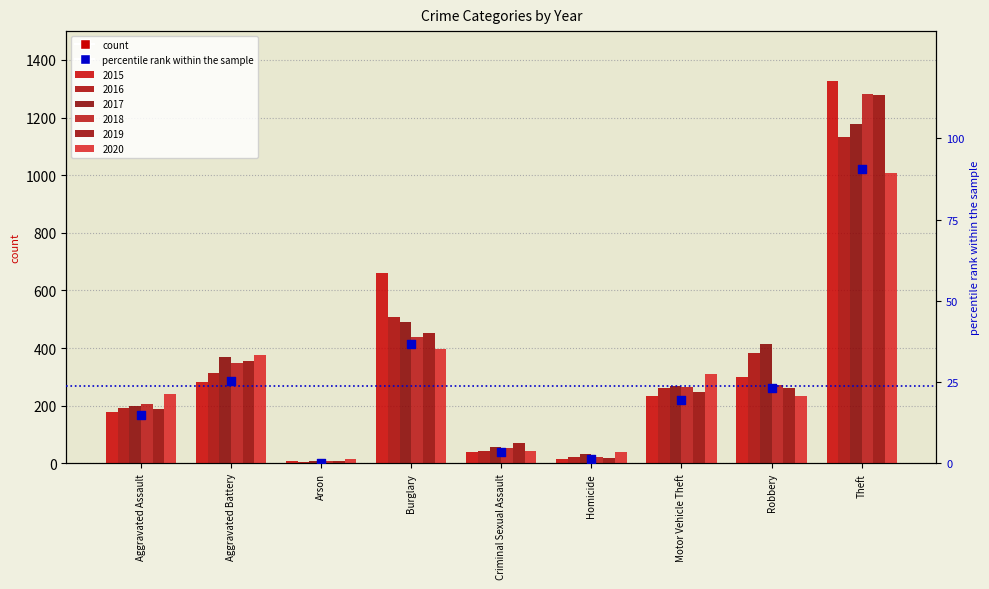

Approximately how many times larger is the value at Robbery compared to Burglary?

0.6